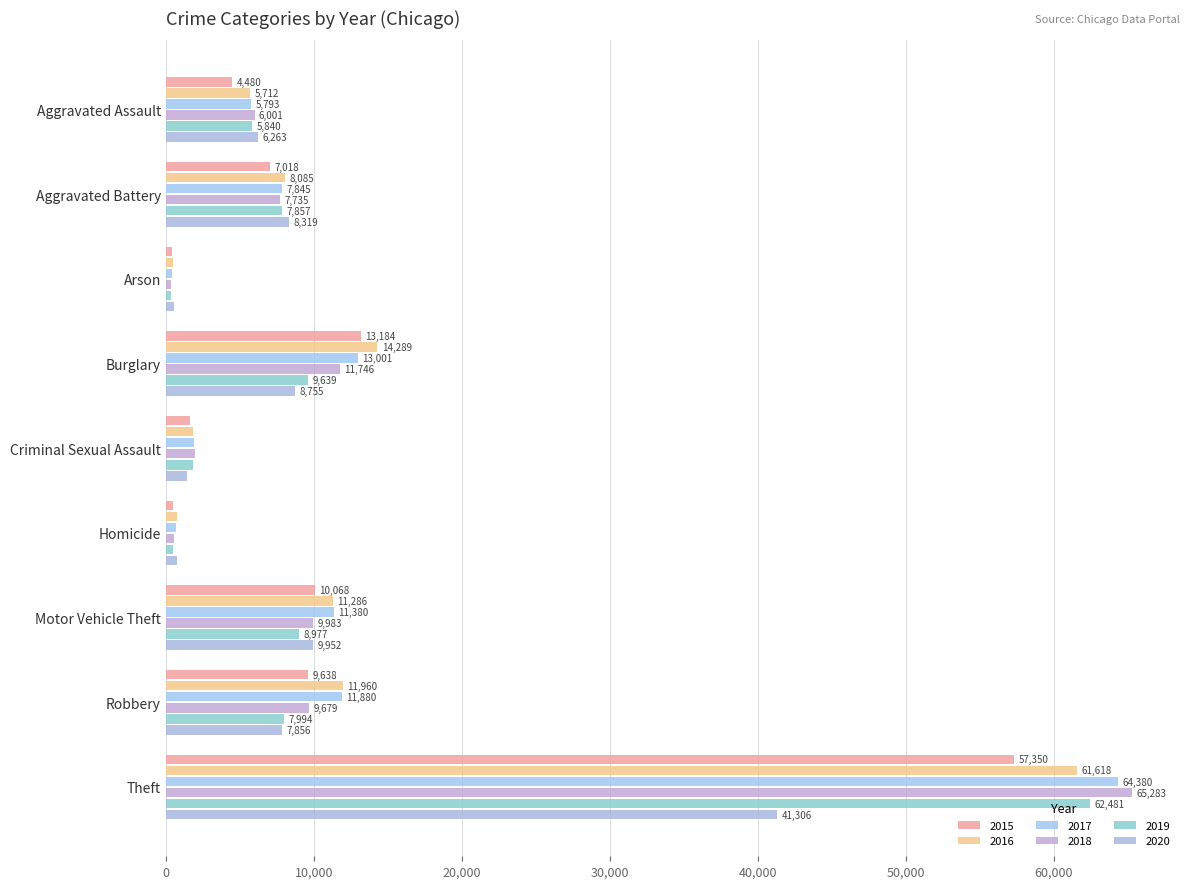

What are all the series names shown in the legend?

2015, 2016, 2017, 2018, 2019, 2020